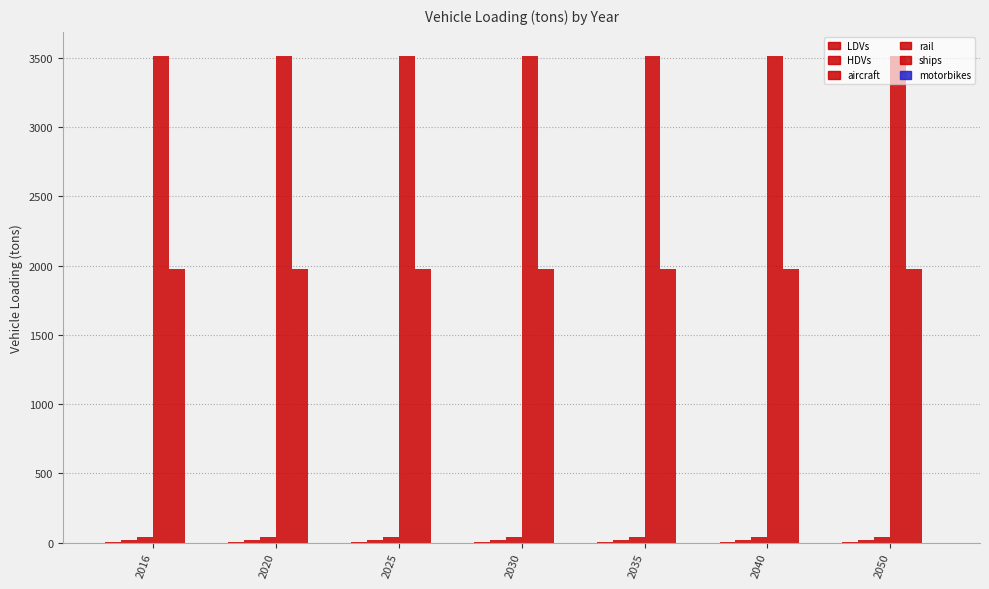

How many series are shown in this chart?

5